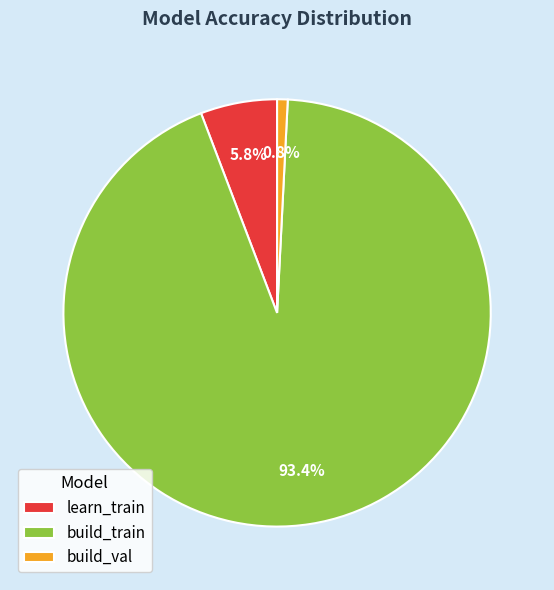

Is the sum of learn_train and build_train greater than half?

Yes